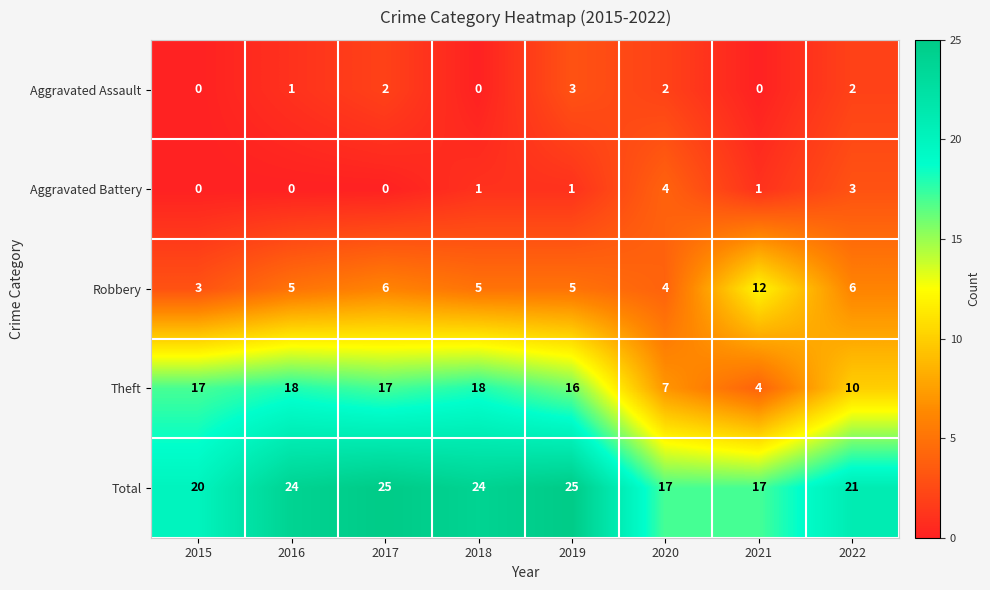

Count the number of categories in the chart.

8